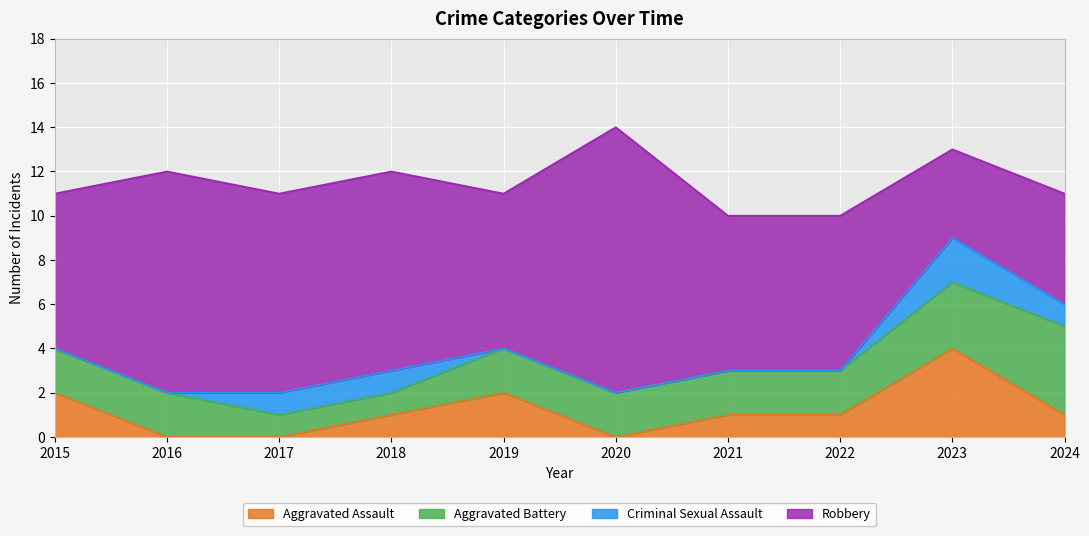

Which series has the largest range (max minus min)?

Robbery